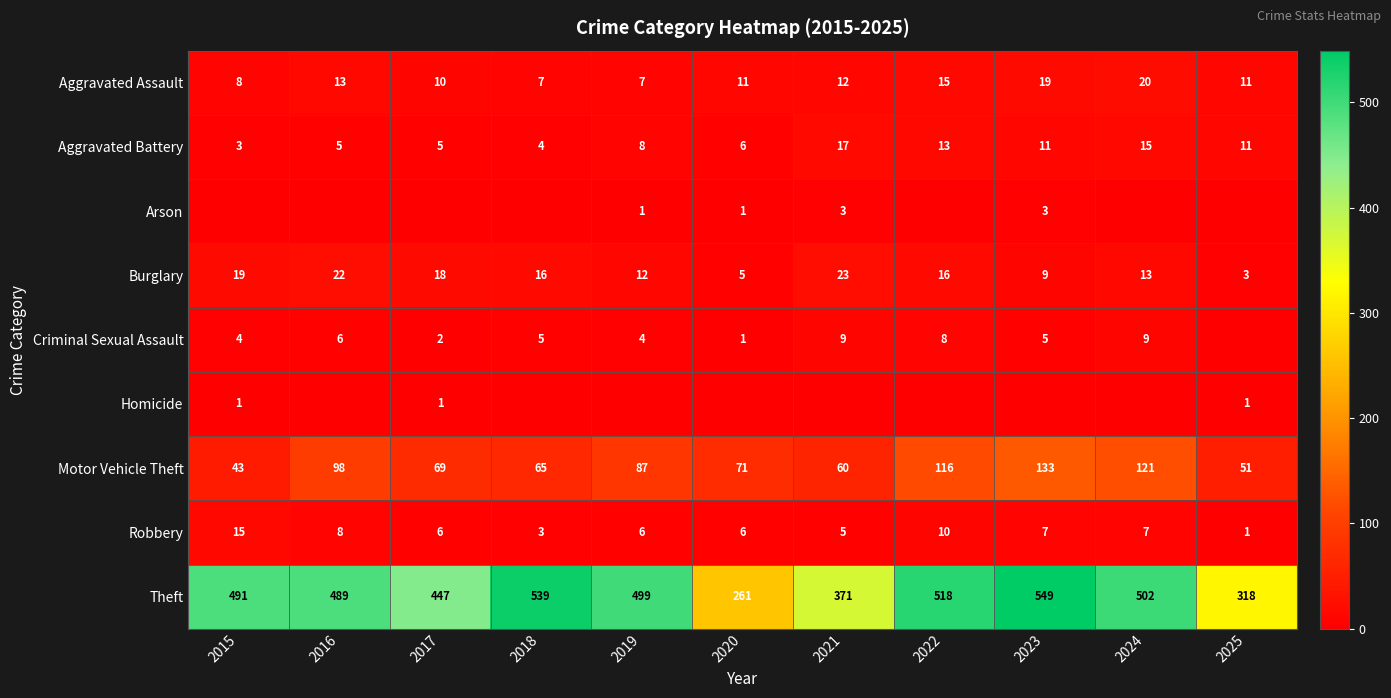

Is the value of Motor Vehicle Theft at 2024 greater than the value of Aggravated Battery at 2024?

Yes